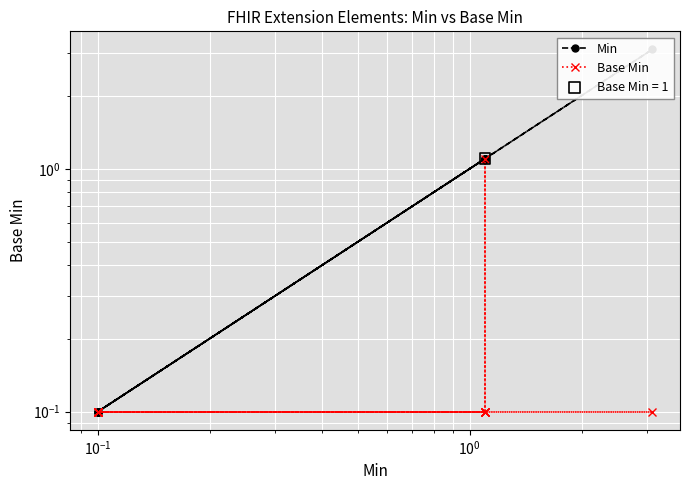

Which series reaches the maximum Y coordinate?

Min